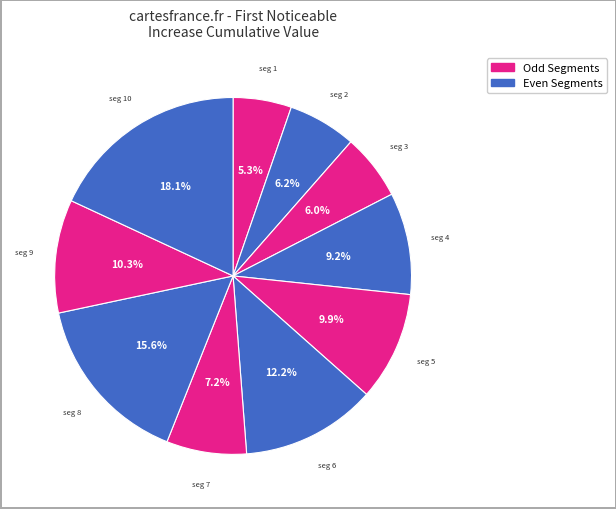

Count the number of slices in the pie.

10